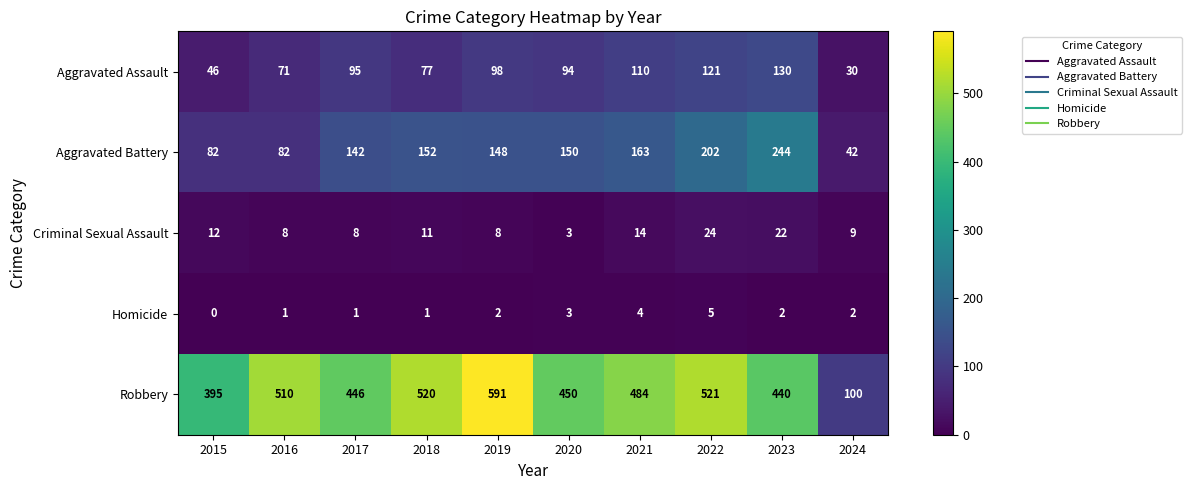

Rank the series at 2022 from lowest to highest value.

Homicide, Criminal Sexual Assault, Aggravated Assault, Aggravated Battery, Robbery